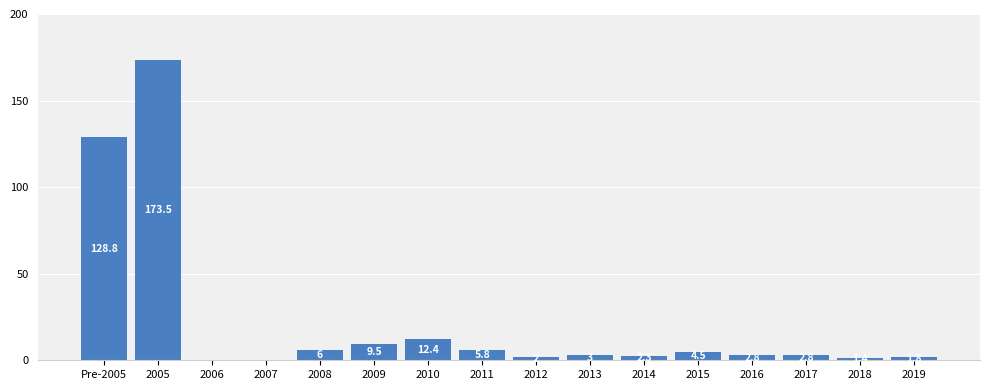

What is the greatest value displayed?

173.5